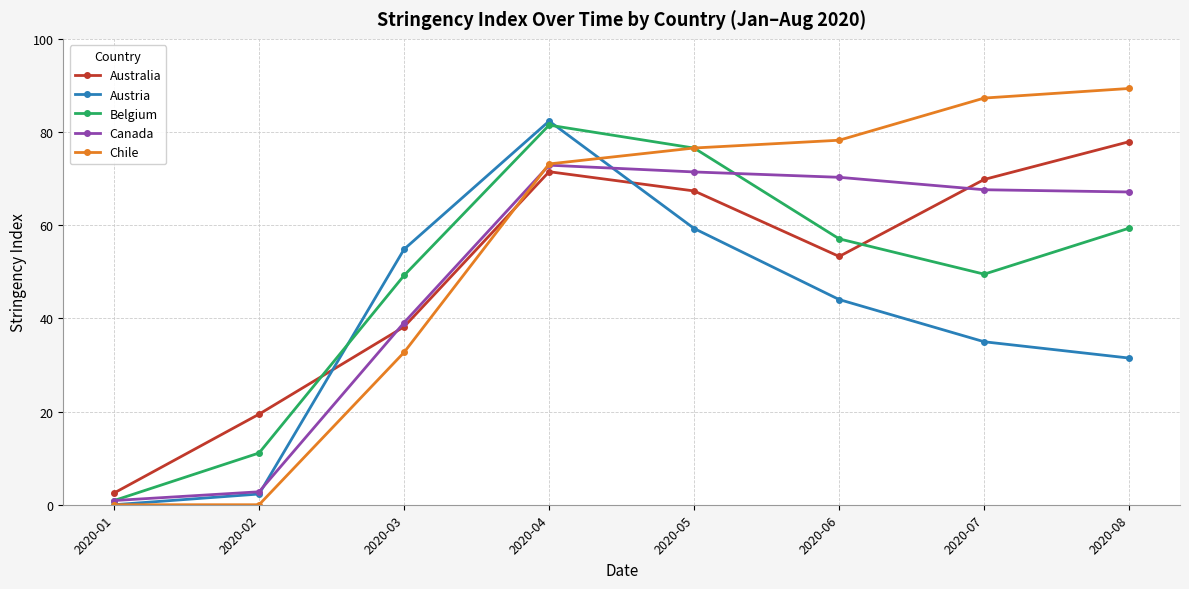

What is the sum of all Chile values?

437.3